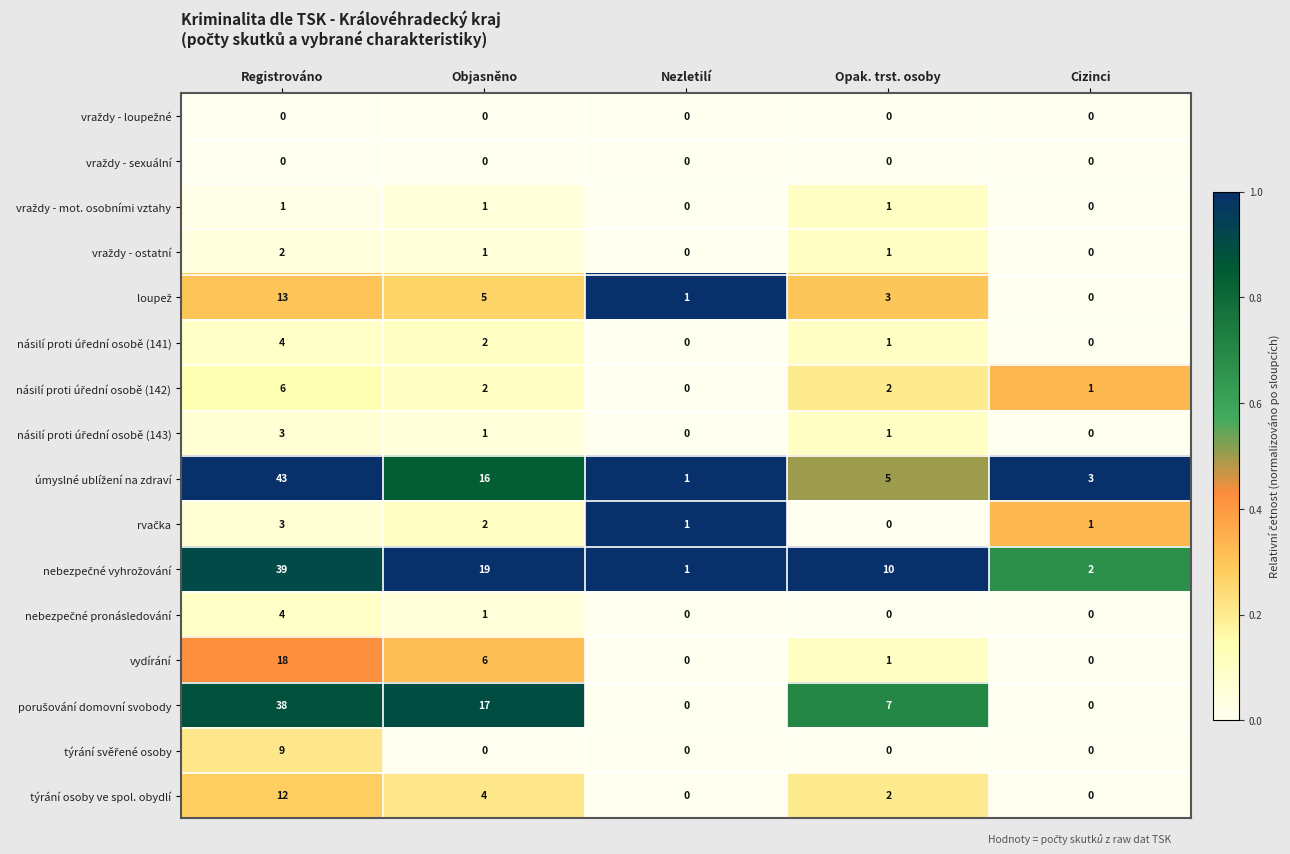

At which category is the sum across all series the highest?

Registrováno